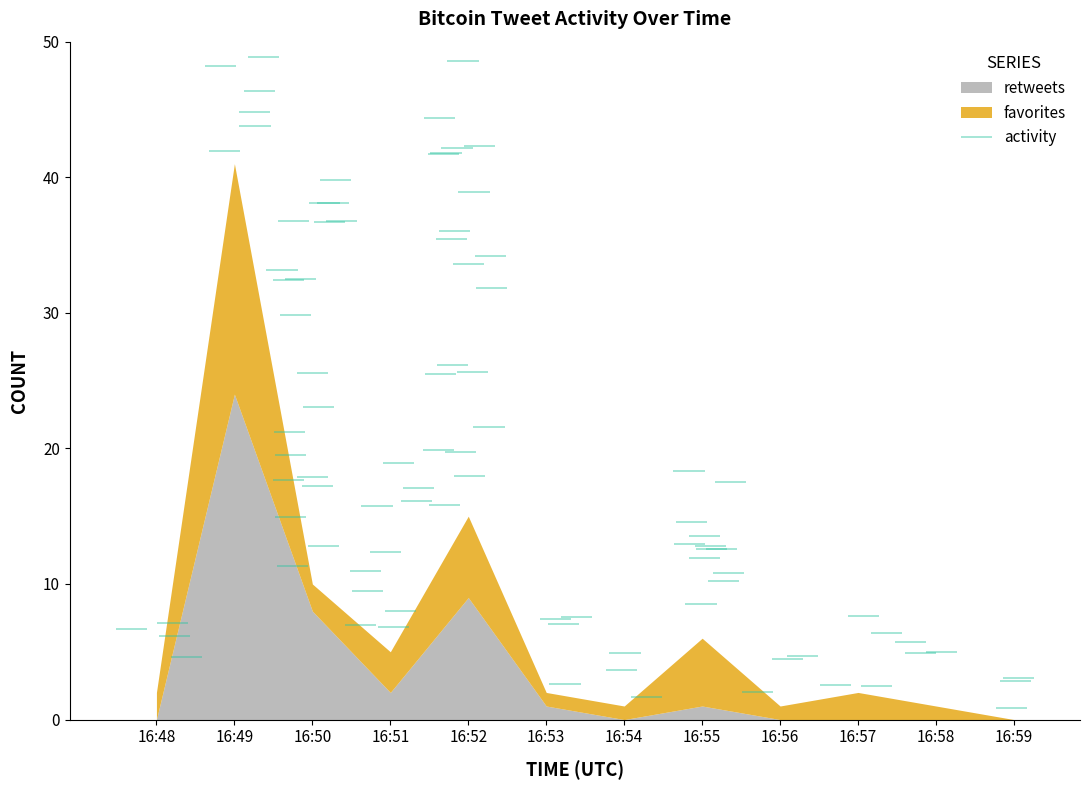

At which label does retweets reach its minimum?

16:48